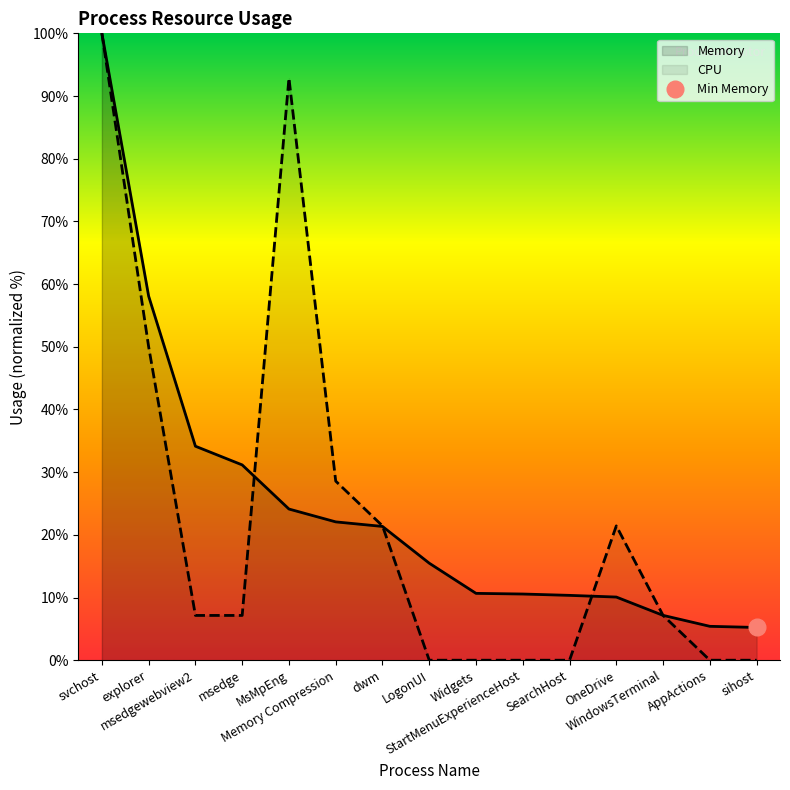

How many distinct data groups are displayed?

2